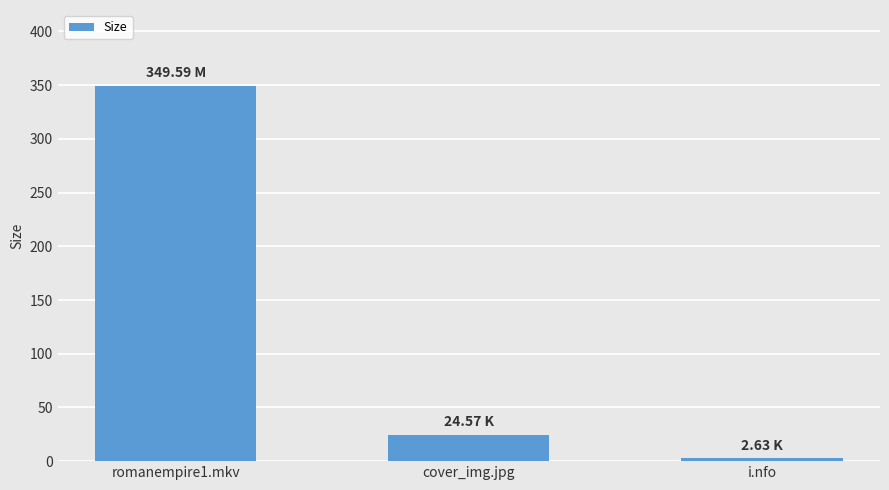

What is the change in value from romanempire1.mkv to cover_img.jpg?

-325.0